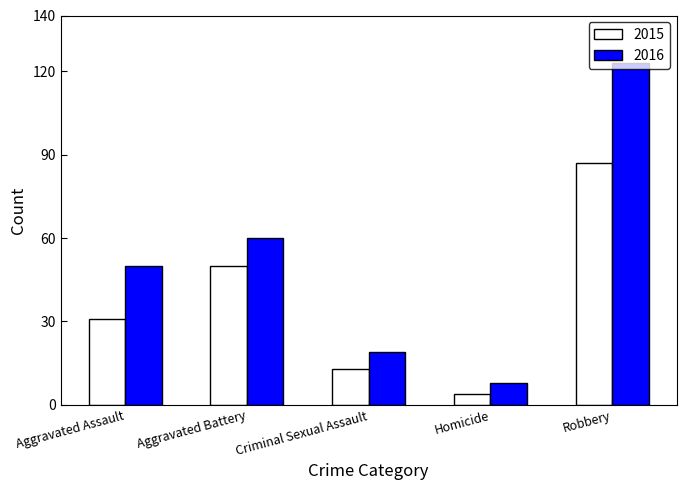

What is the spread (max minus min) of values at Criminal Sexual Assault?

6